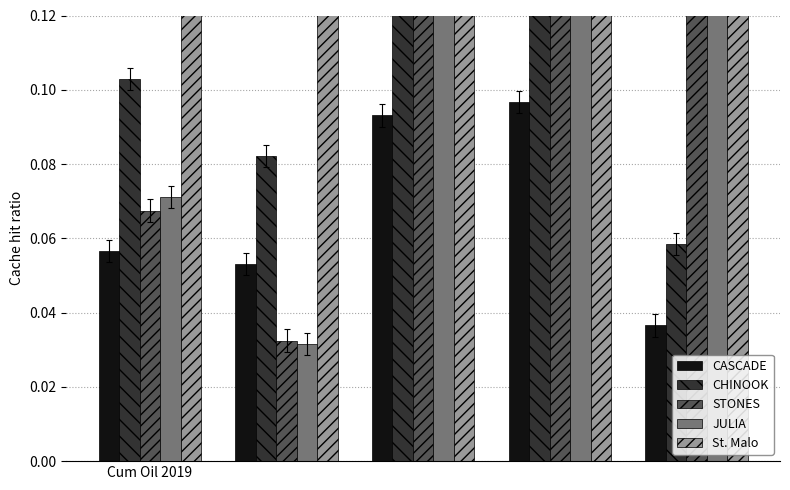

Are the bars grouped side by side (vs. stacked)?

Yes